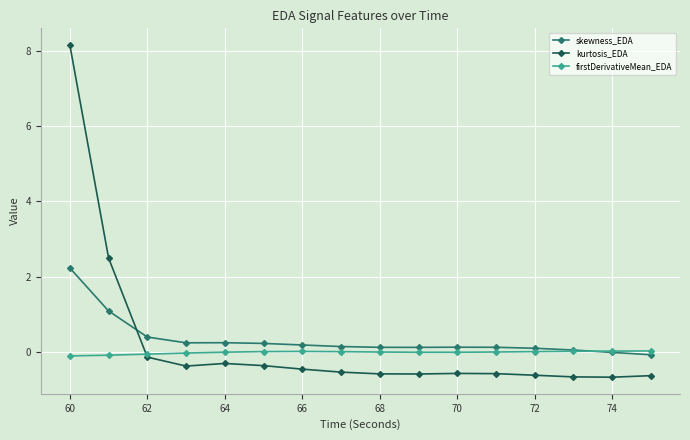

Count the number of categories in the chart.

16